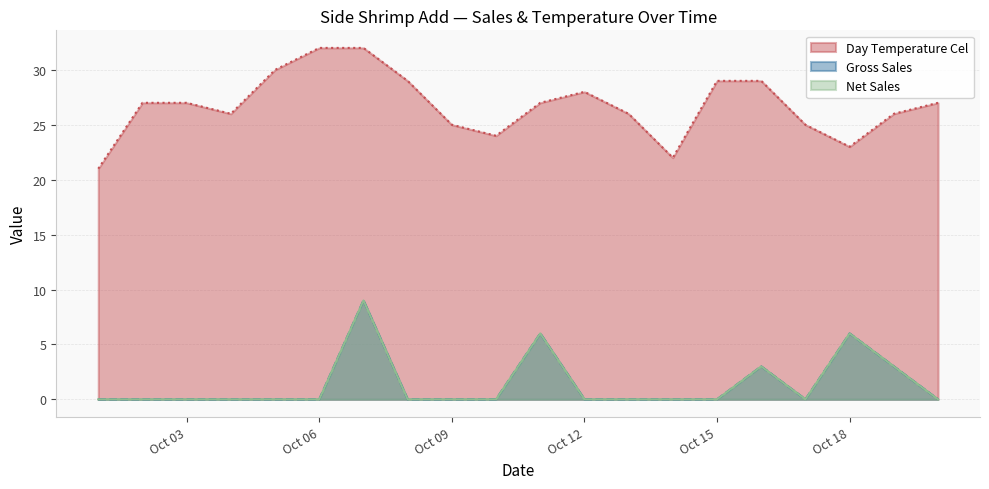

How many distinct data groups are displayed?

3